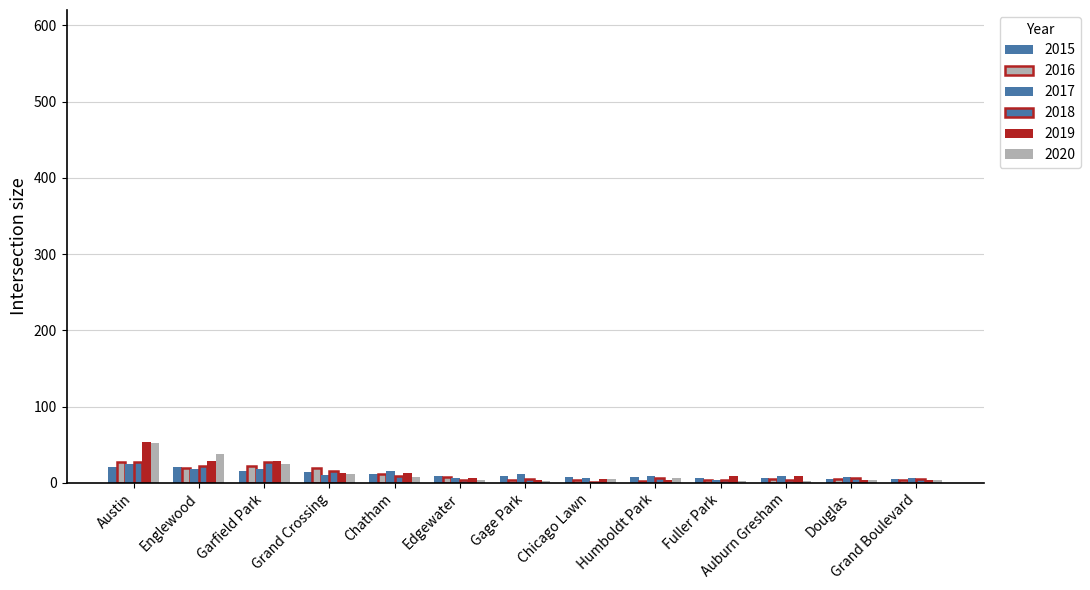

Does the chart contain stacked bars?

No